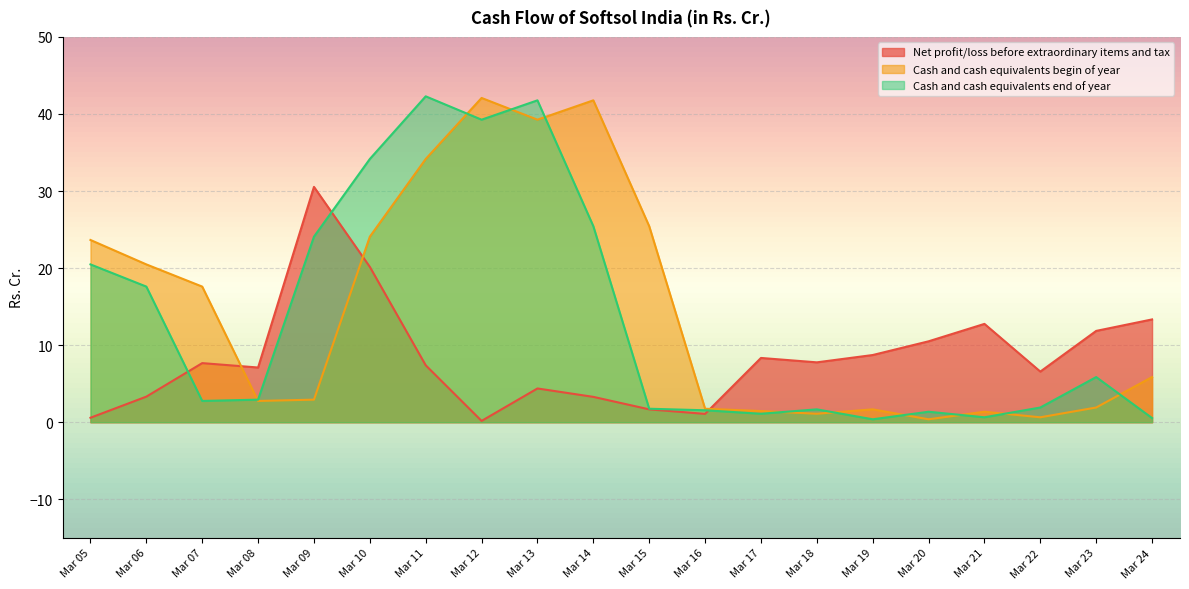

What is the difference between the highest and lowest values at Mar 21?

12.1